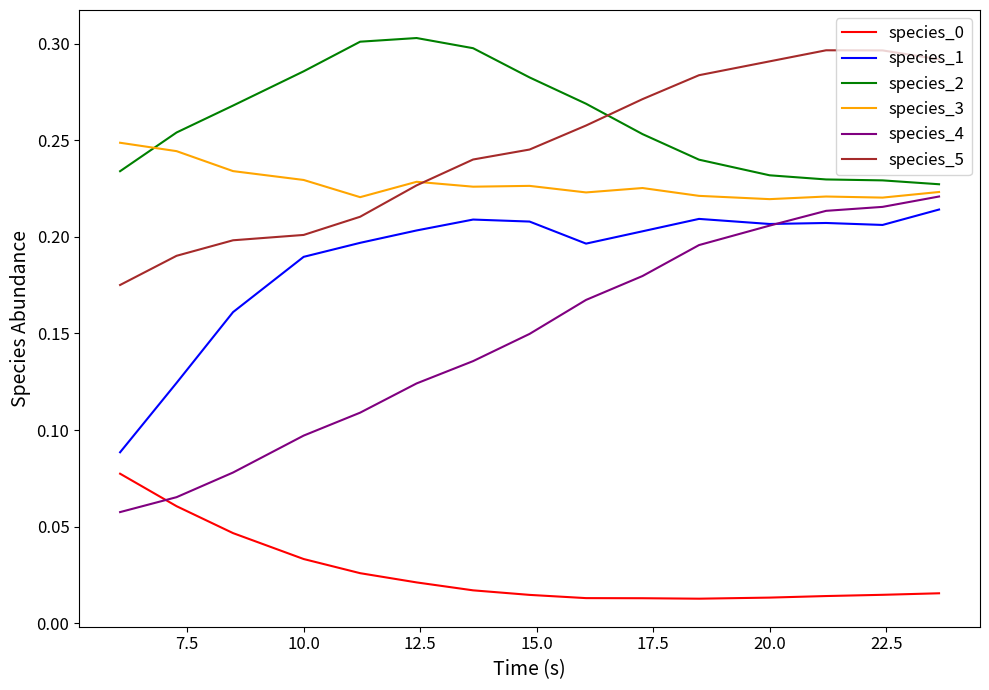

True or false: species_2 and species_0 cross at least once.

False